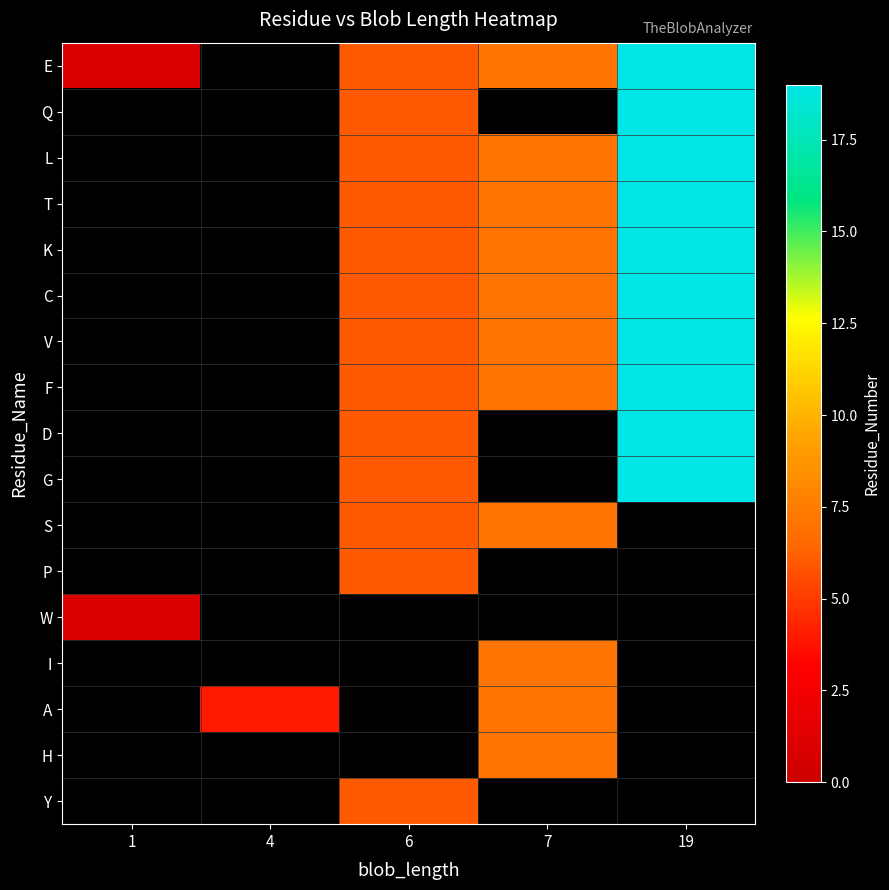

Reading left to right, what are all the values shown in this chart?

E: 1=1	4=0	6=6	7=7	19=19
Q: 1=0	4=0	6=6	7=0	19=19
L: 1=0	4=0	6=6	7=7	19=19
T: 1=0	4=0	6=6	7=7	19=19
K: 1=0	4=0	6=6	7=7	19=19
C: 1=0	4=0	6=6	7=7	19=19
V: 1=0	4=0	6=6	7=7	19=19
F: 1=0	4=0	6=6	7=7	19=19
D: 1=0	4=0	6=6	7=0	19=19
G: 1=0	4=0	6=6	7=0	19=19
S: 1=0	4=0	6=6	7=7	19=0
P: 1=0	4=0	6=6	7=0	19=0
W: 1=1	4=0	6=0	7=0	19=0
I: 1=0	4=0	6=0	7=7	19=0
A: 1=0	4=4	6=0	7=7	19=0
H: 1=0	4=0	6=0	7=7	19=0
Y: 1=0	4=0	6=6	7=0	19=0